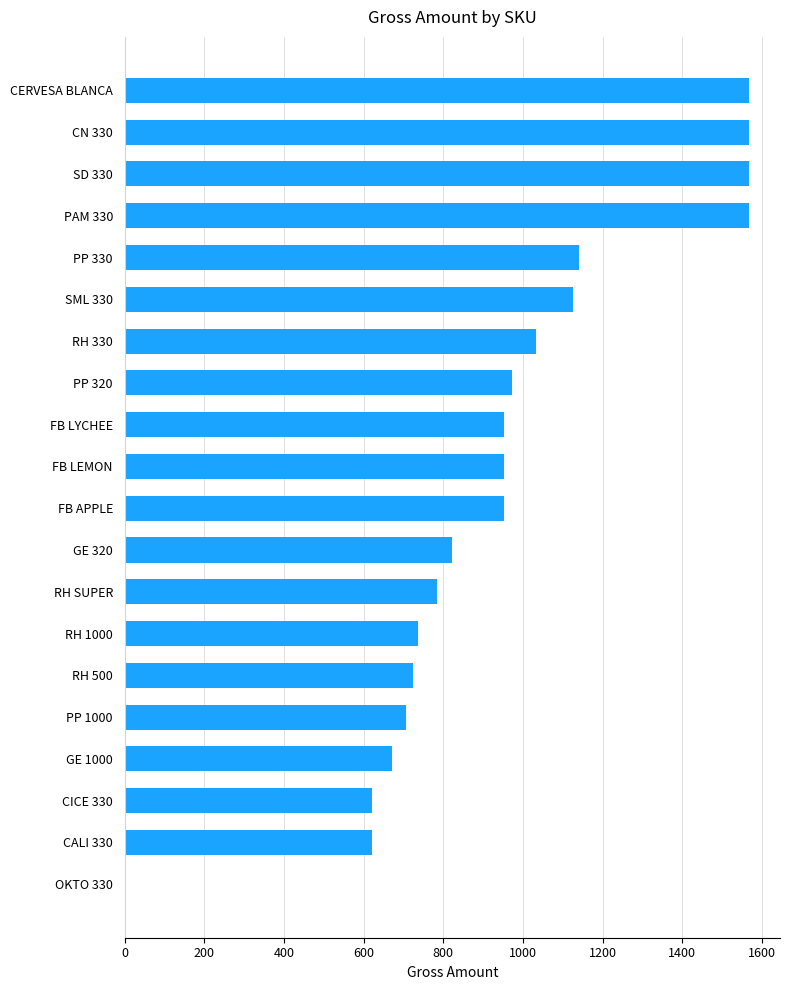

What is the maximum value shown in the chart?

1567